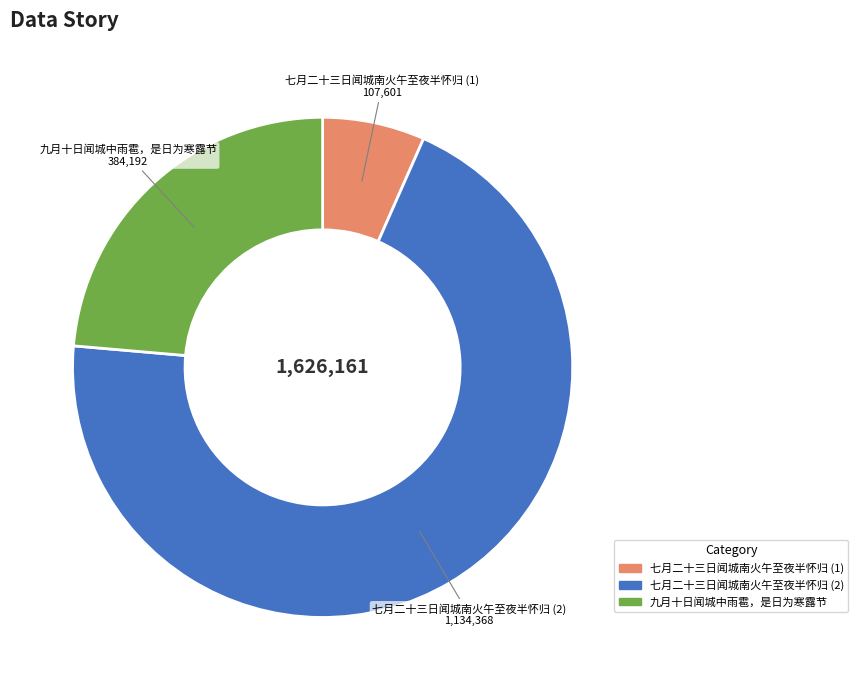

Is there any slice that represents more than half of the pie?

Yes